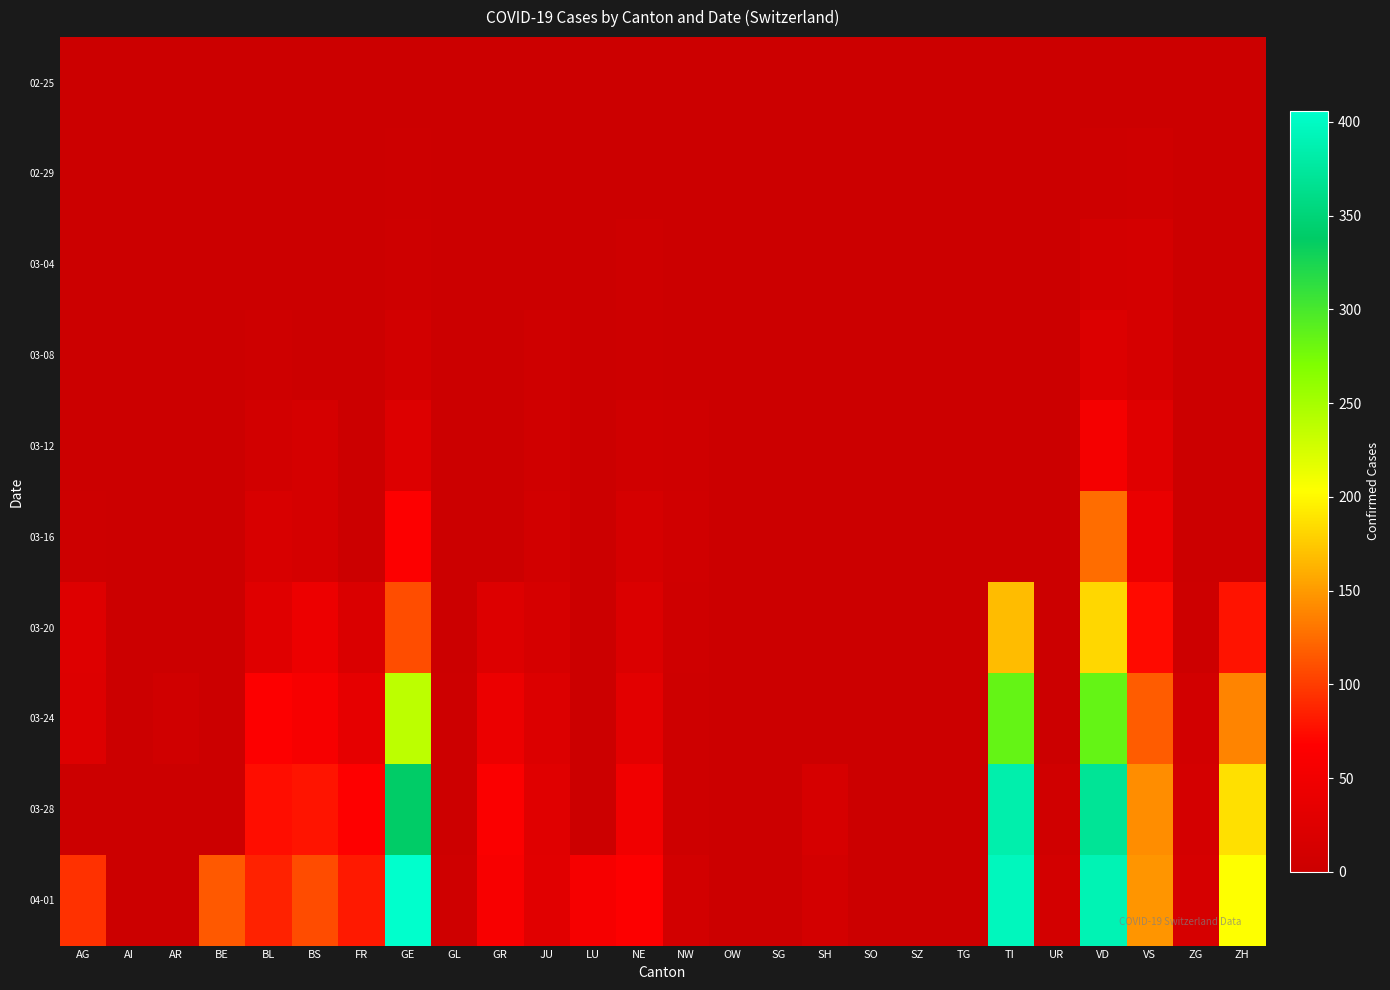

What is the total value across all series at BE?

115